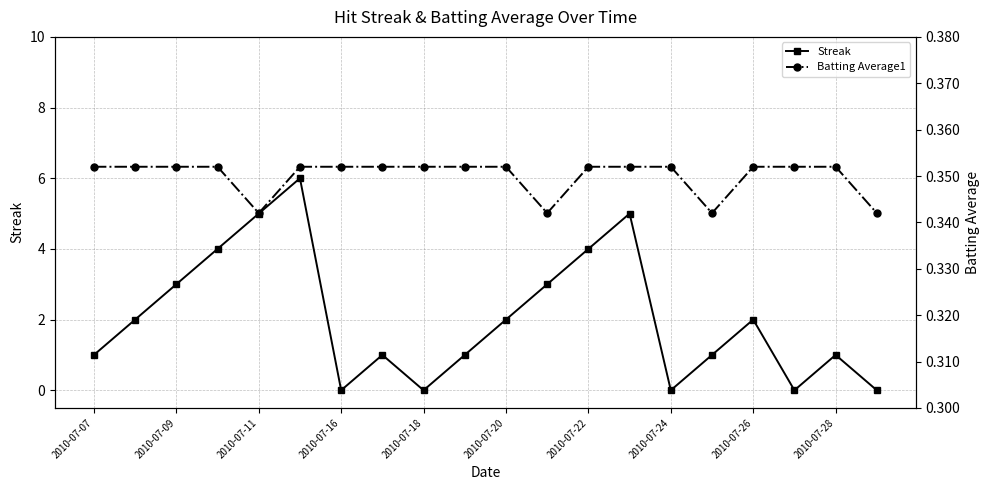

What is the value of the Batting Average1 point at the 17th from the left?

0.4